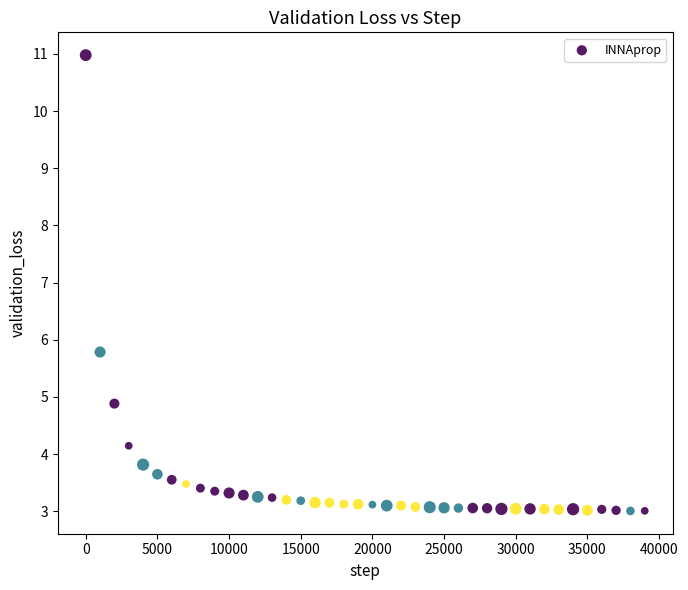

What Y value in the scatter plot is closest to 6?

5.8